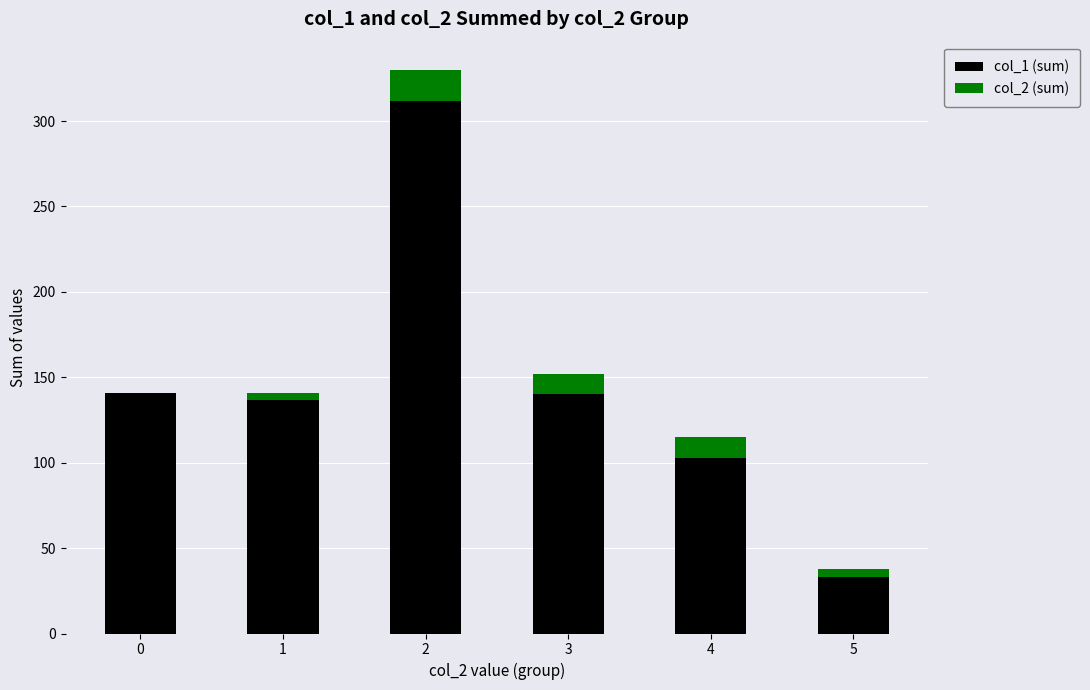

The col_1 (sum) series shows 53 at 3. True or false?

False